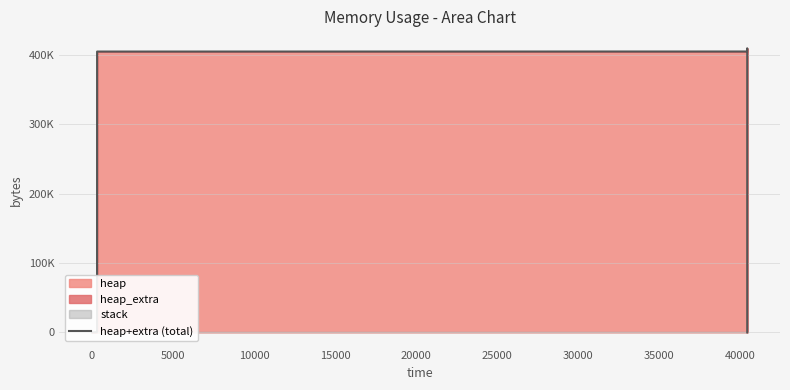

How many lines are shown in the chart?

1